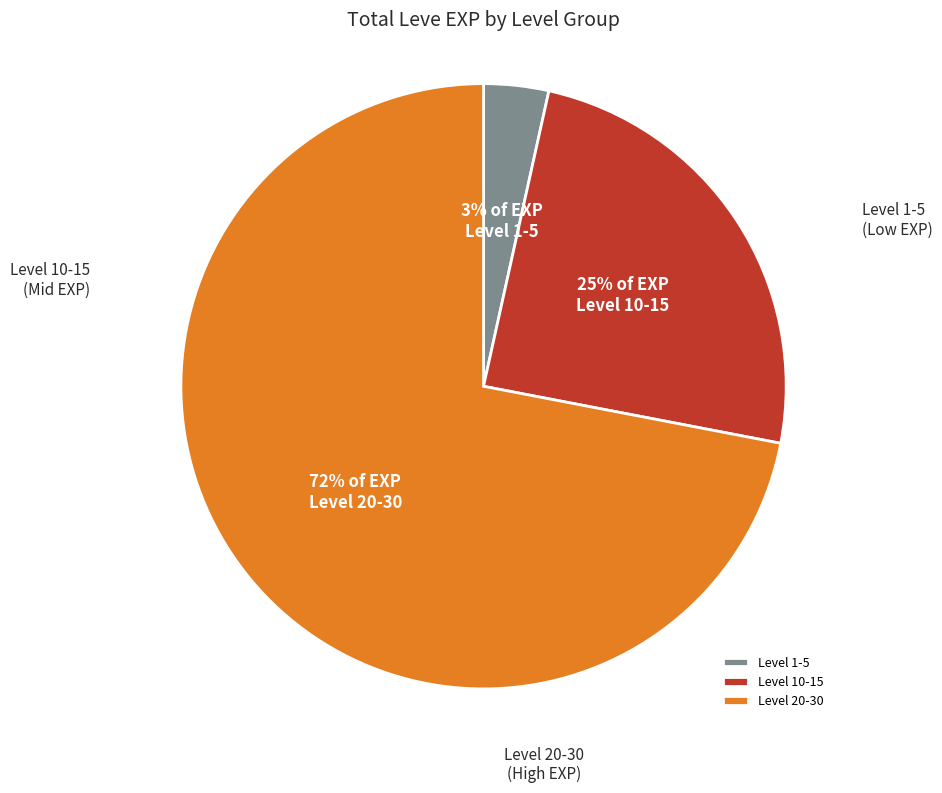

Which has a higher value, Level 10-15 or Level 20-30?

Level 20-30